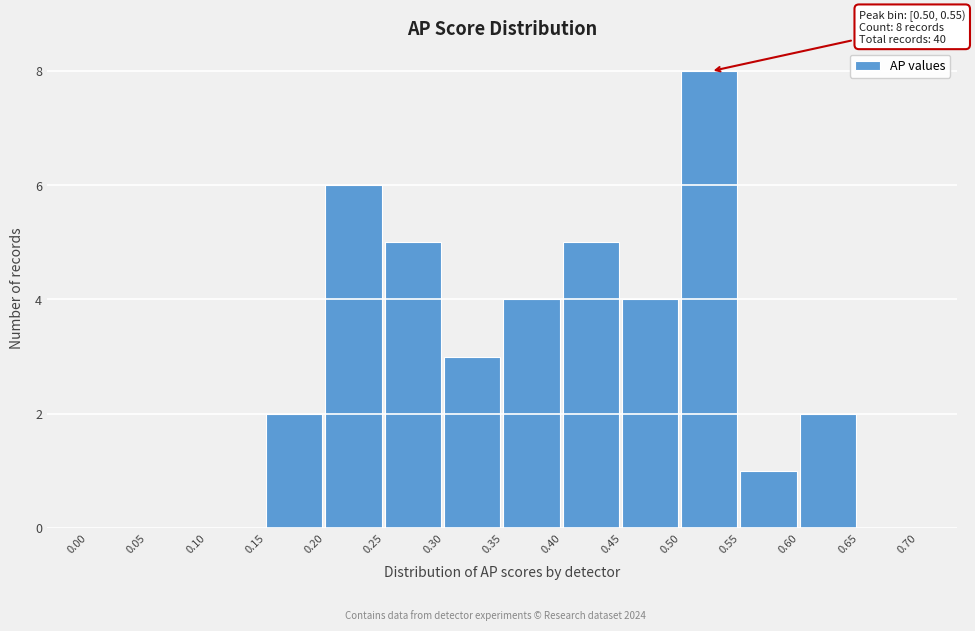

Which range on the x-axis has the tallest bar?

0.50 to 0.55